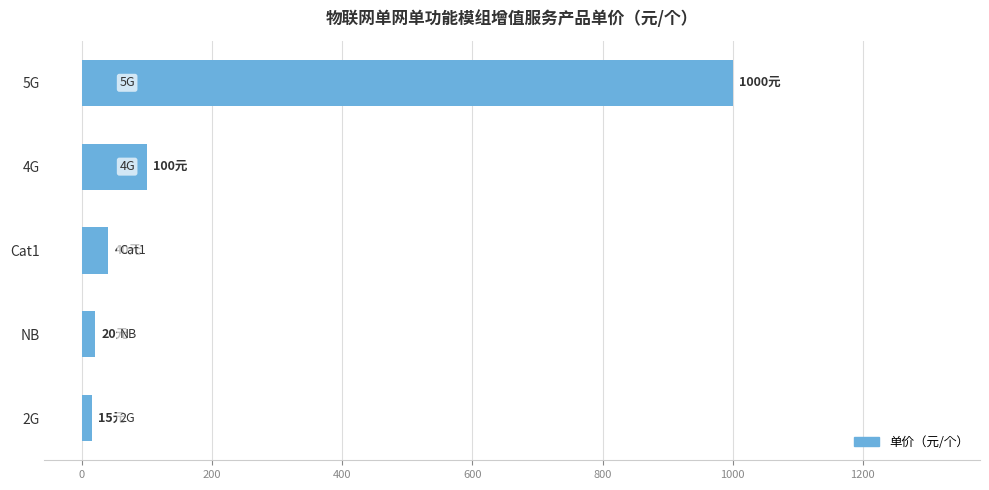

Count the number of data series in this chart.

1